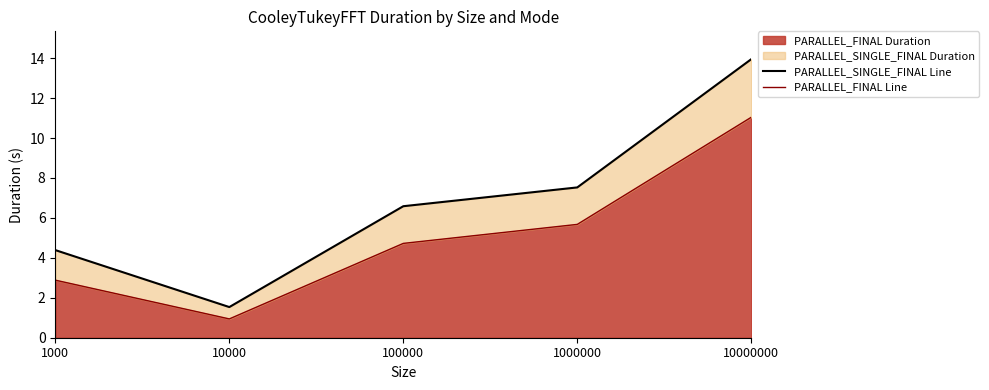

Reading right to left, list all the values displayed in this chart.

PARALLEL_SINGLE_FINAL Line: 13.9	7.5	6.6	1.5	4.4
PARALLEL_FINAL Line: 11.0	5.7	4.7	0.9	2.9